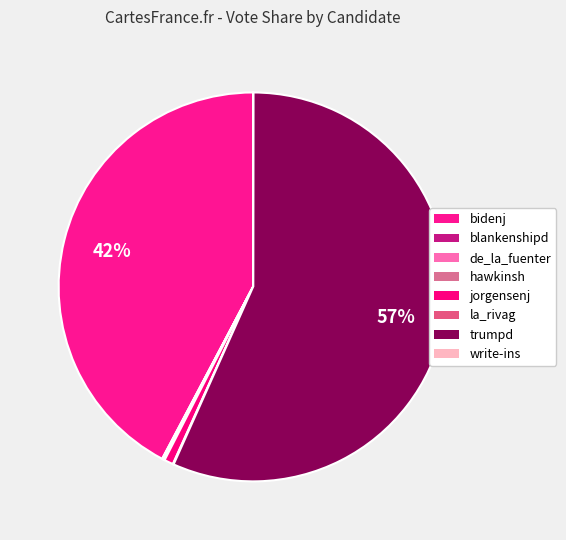

Does write-ins represent more than half of the total?

No